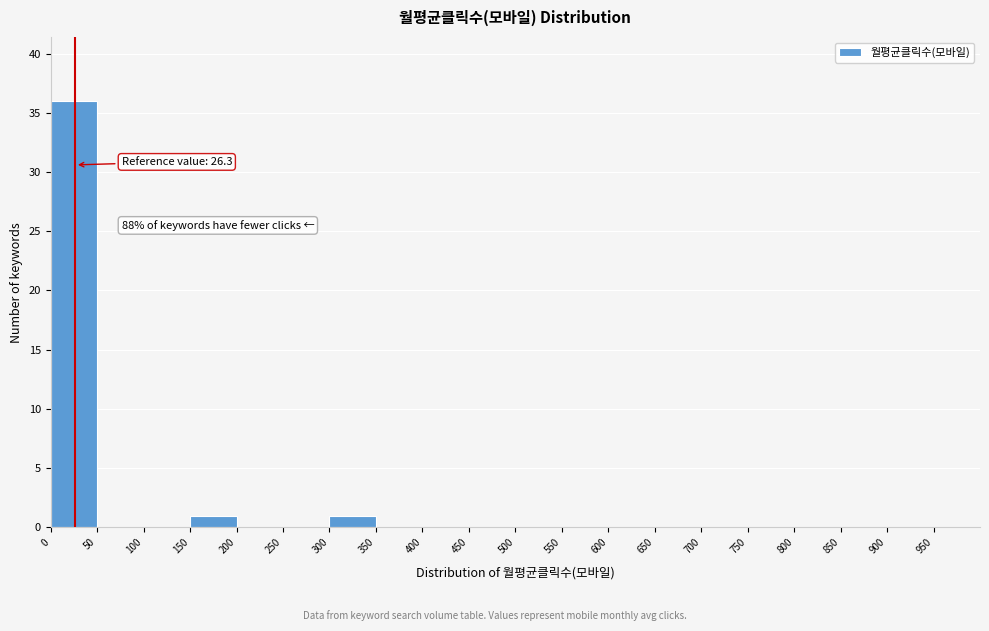

Which range on the x-axis has the tallest bar?

0 to 50